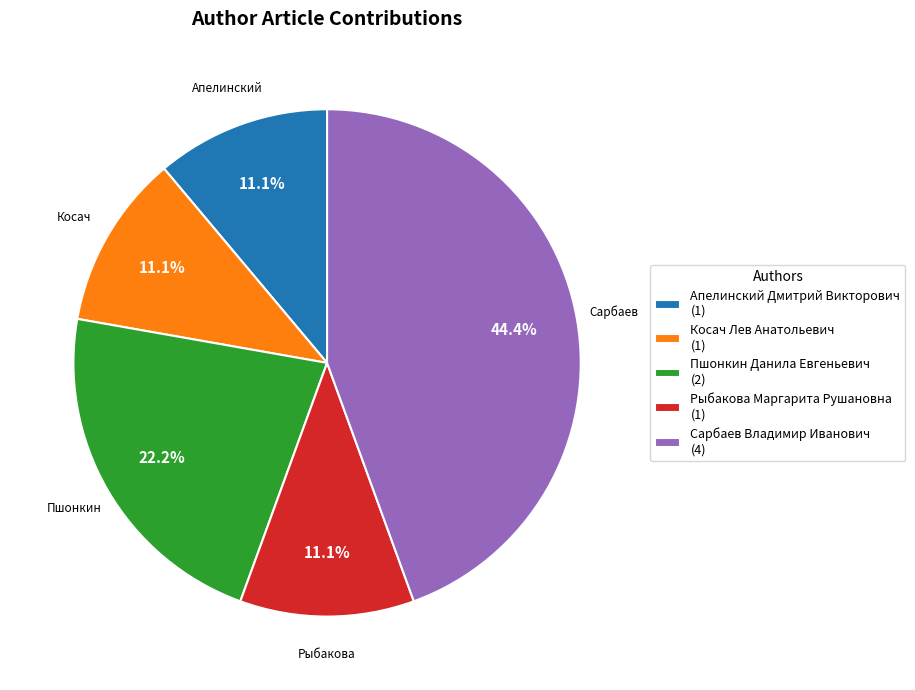

What is the ratio of the value at Сарбаев Владимир Иванович to the value at Апелинский Дмитрий Викторович?

4.0